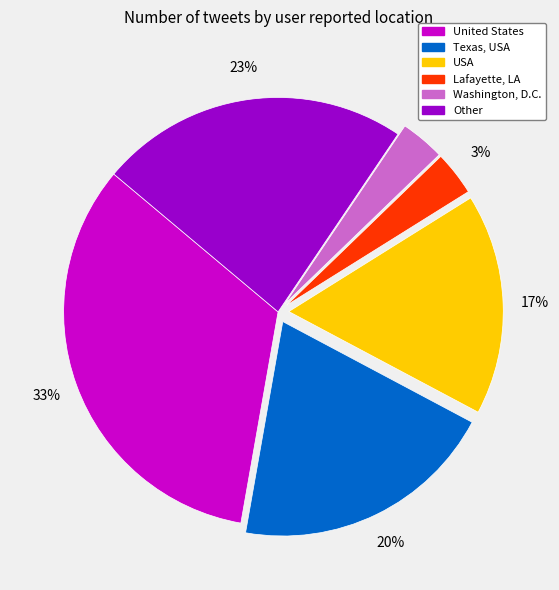

What percentage is the Lafayette, LA slice, to the nearest percent?

3%